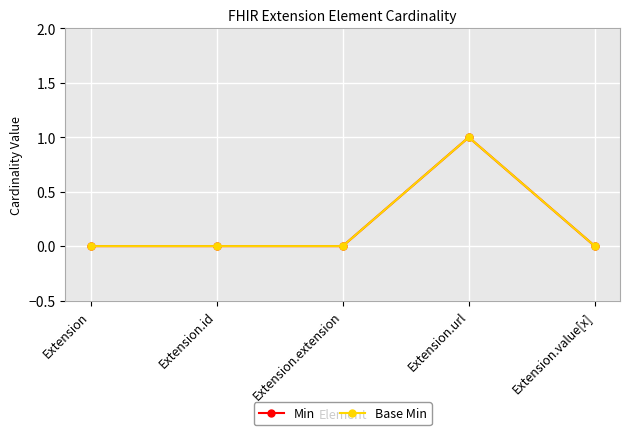

How many lines are shown in the chart?

2